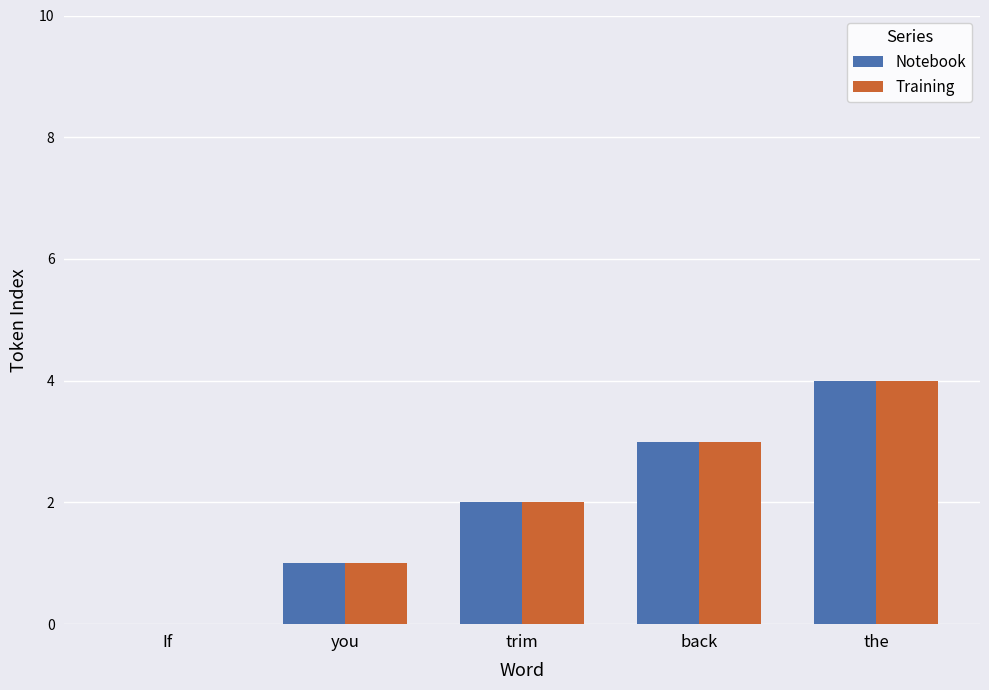

Reading left to right, list all the values displayed in this chart.

Notebook: If=0	you=1	trim=2	back=3	the=4
Training: If=0	you=1	trim=2	back=3	the=4